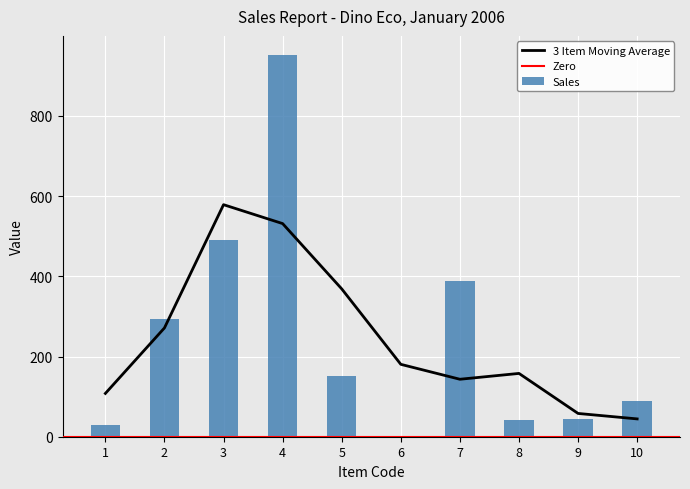

What is the maximum value for Sales?

951.8